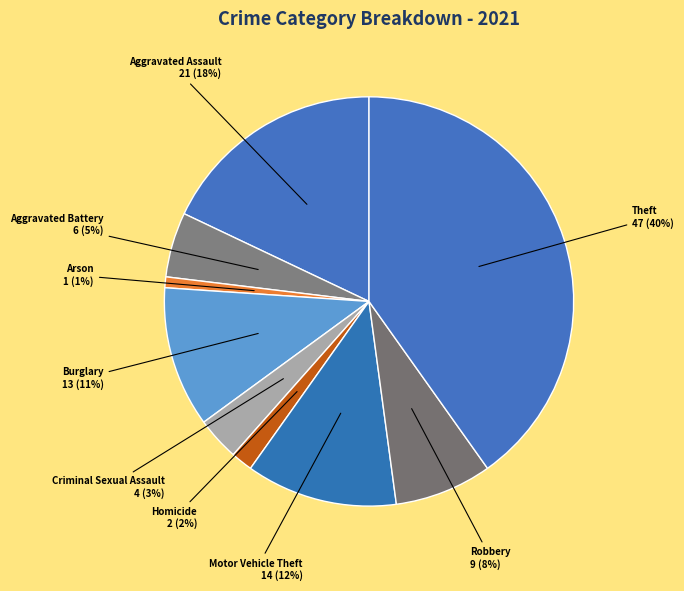

Count the number of slices in the pie.

9